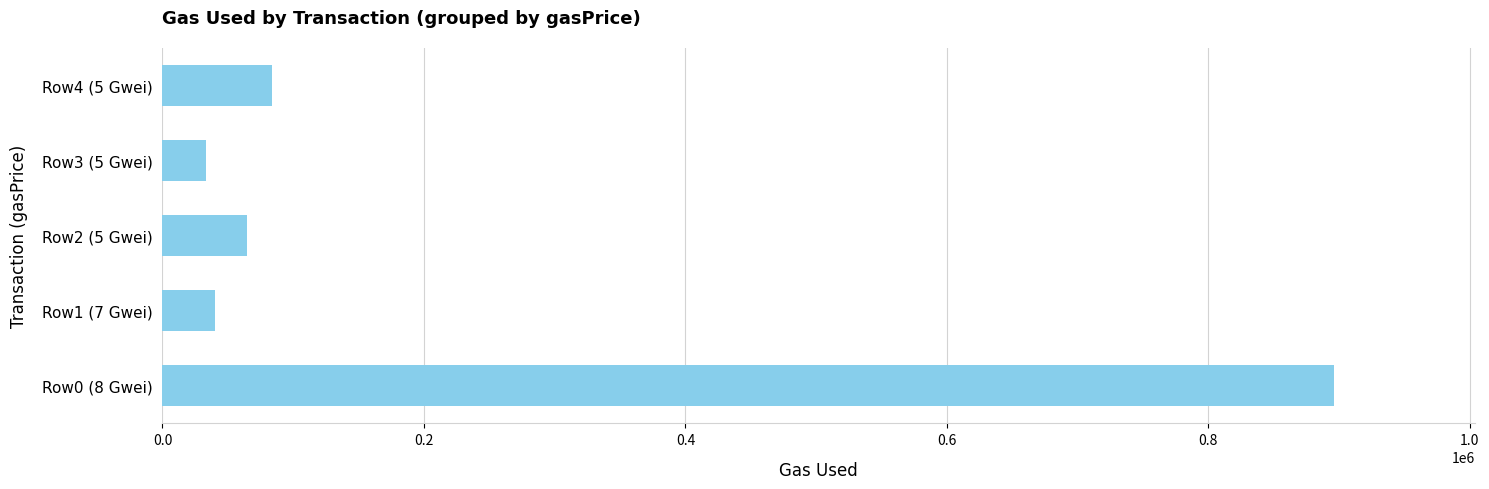

What is the maximum value shown in the chart?

896293